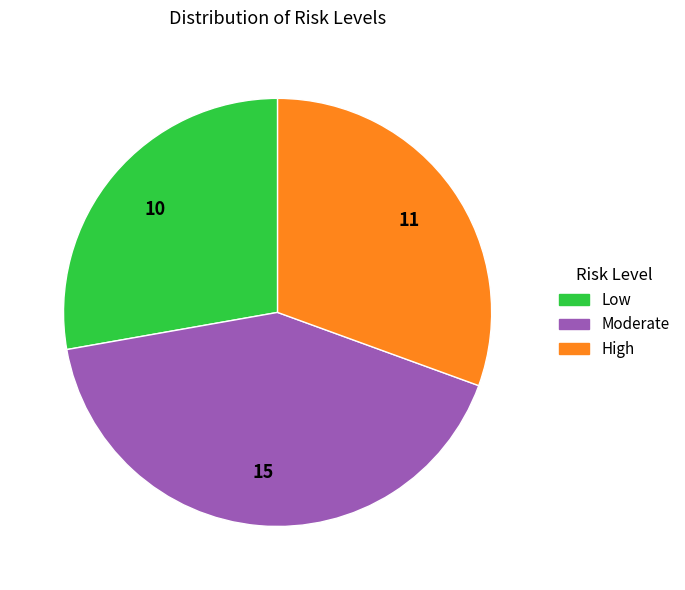

Combined, do High and Low account for over 50%?

Yes